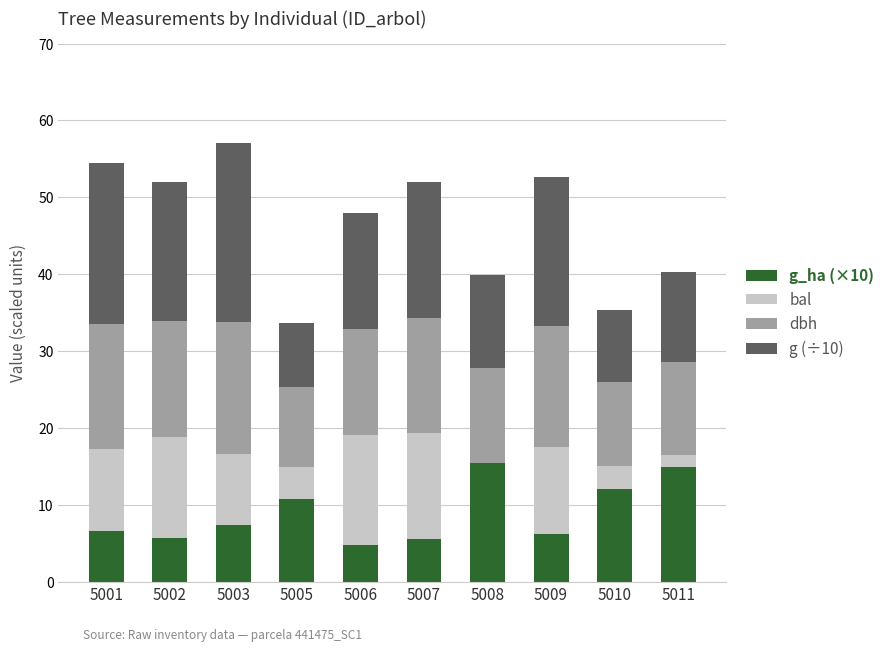

What is the sum of the g_ha (×10) values at 5003 and 5002?

13.1